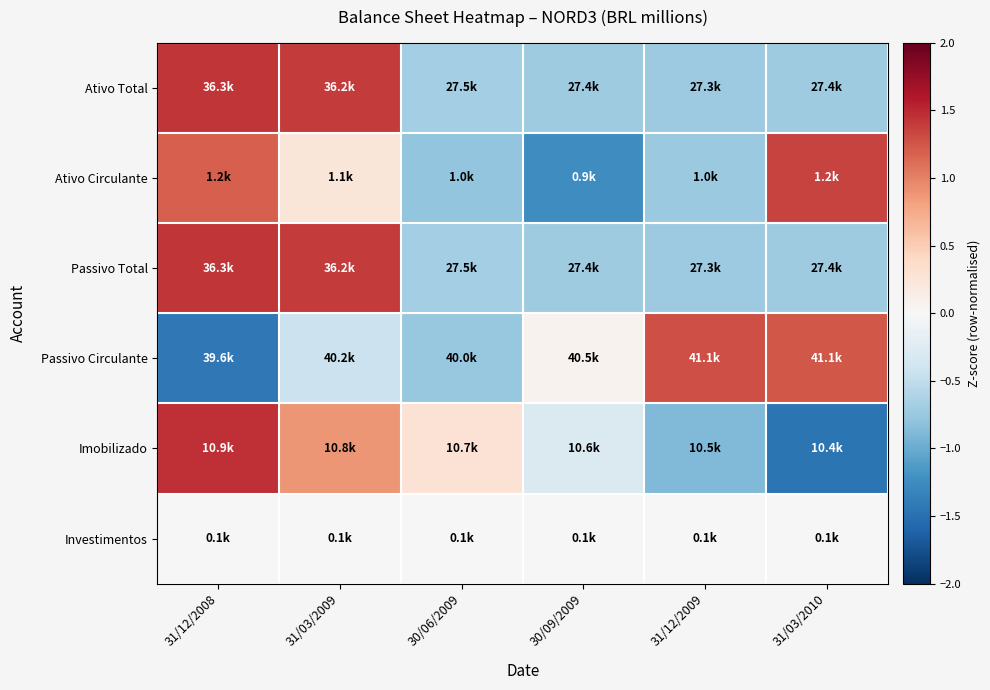

Which label corresponds to the largest value in the chart?

31/12/2008